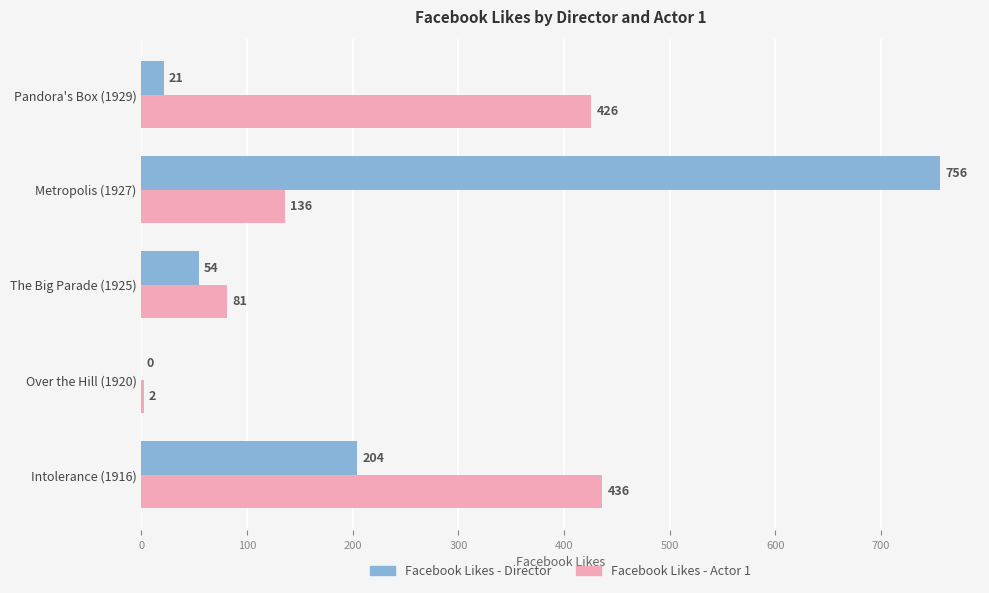

How many positive values does the Facebook Likes - Director series have?

4